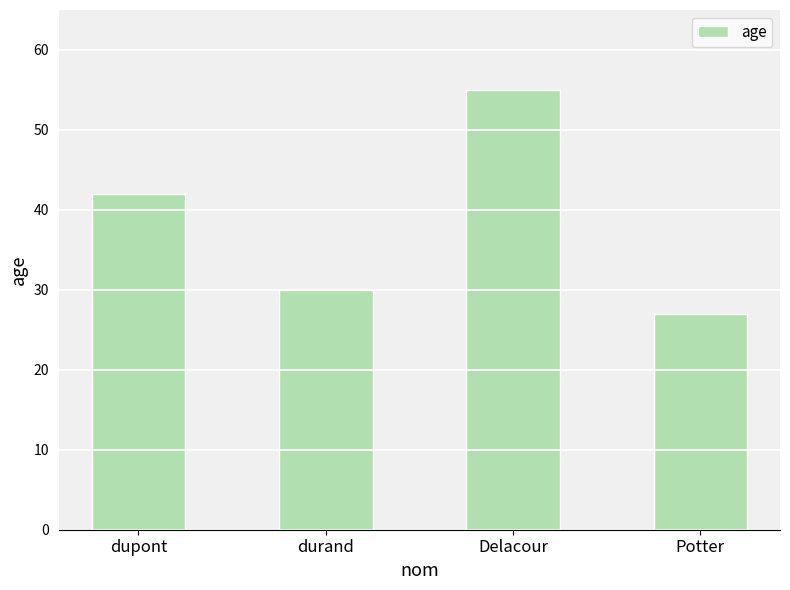

Which category has the lowest value across all series?

Potter